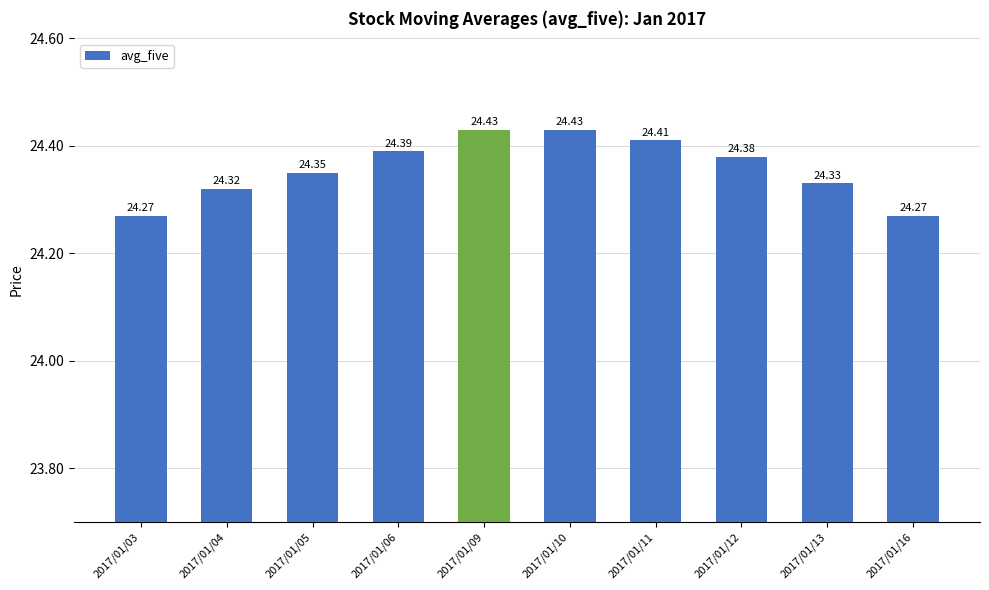

Which has a higher value, 2017/01/12 or 2017/01/09?

2017/01/09